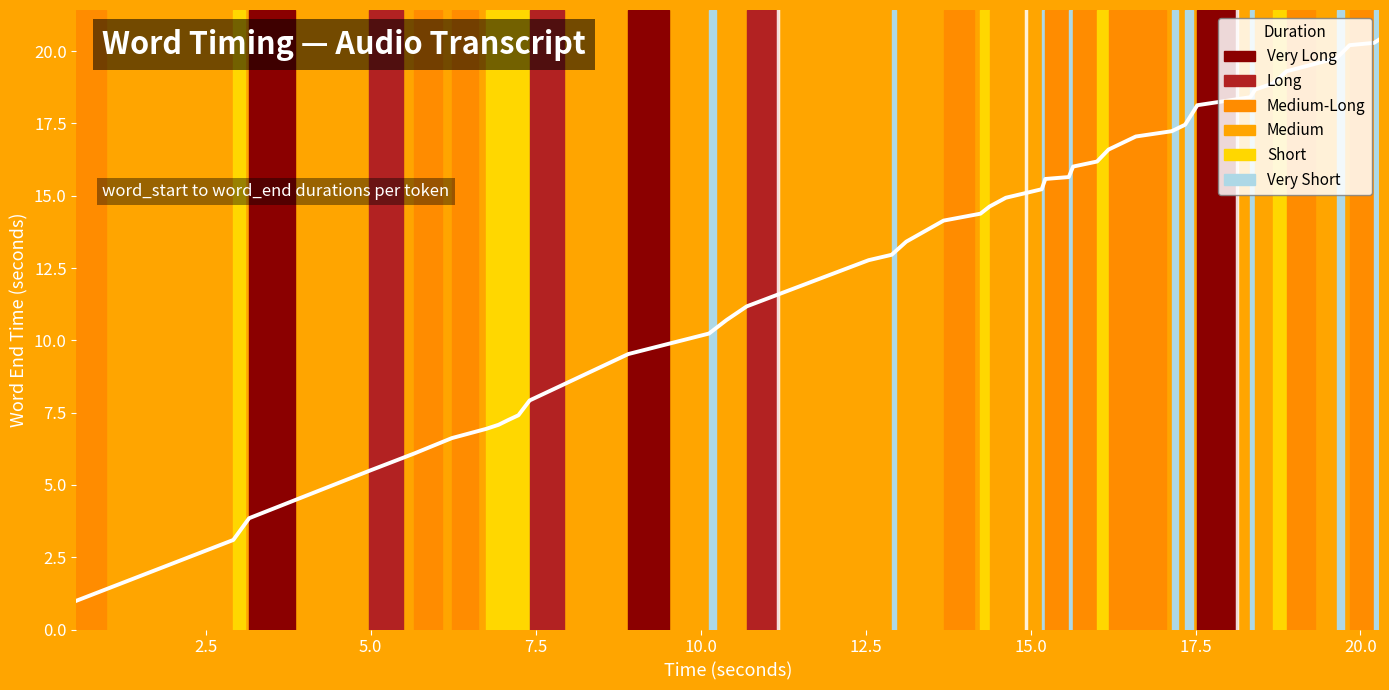

What is the difference between the maximum and minimum values?

19.4